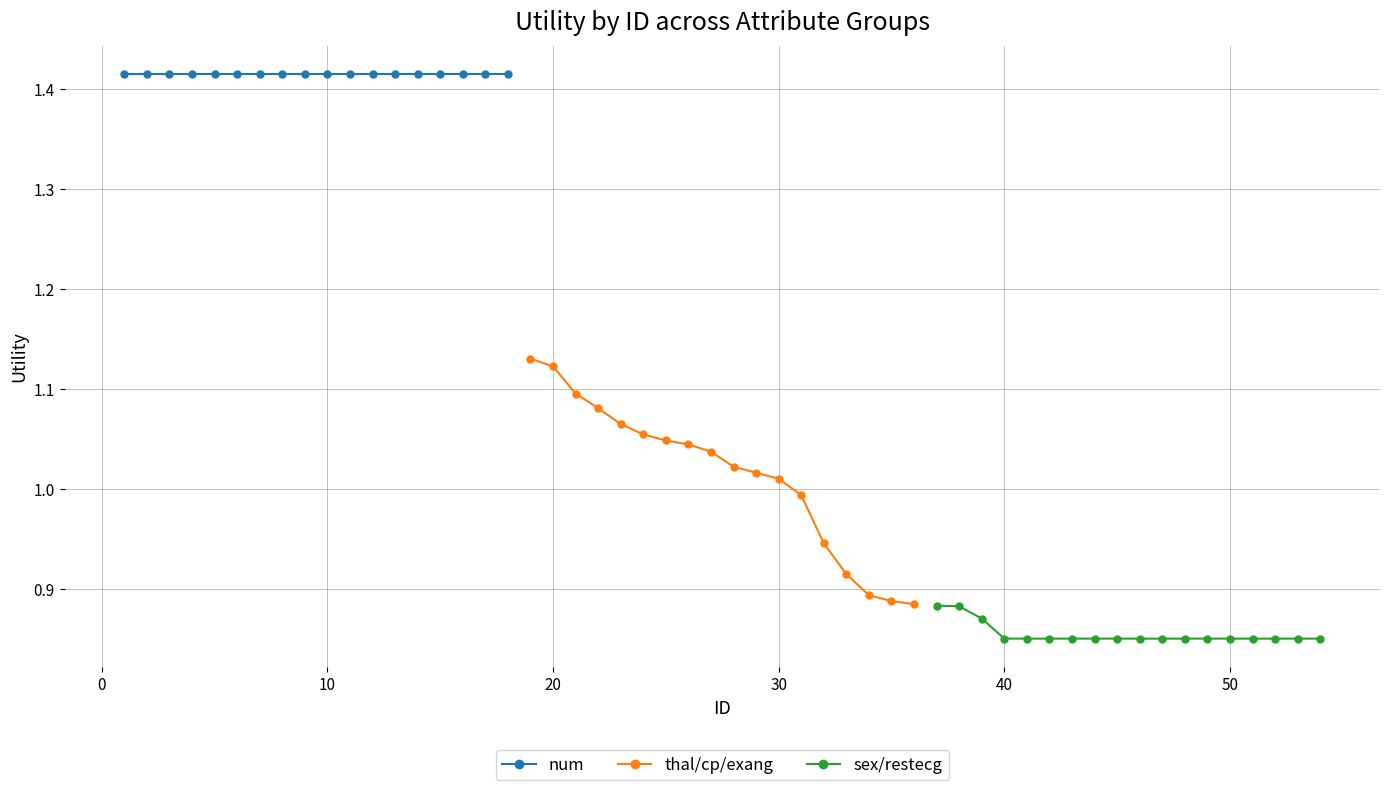

What is the value of the sex/restecg point at the 18th from the left?

0.8